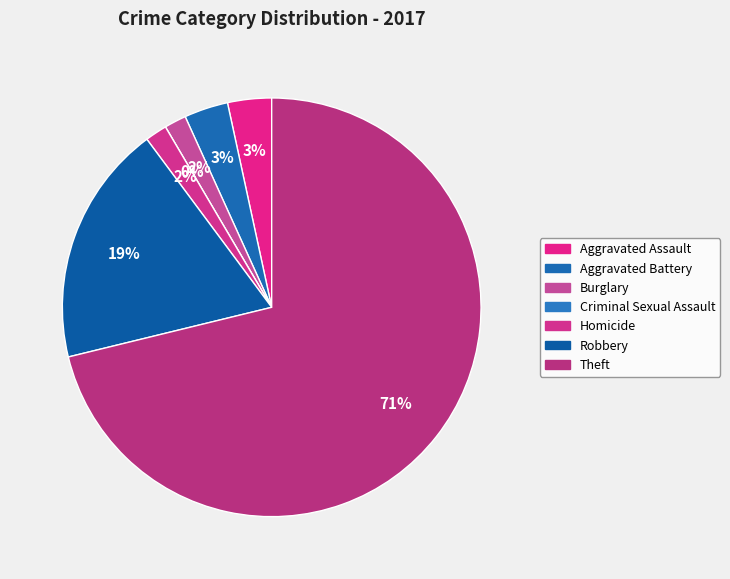

What percentage is the Robbery slice, to the nearest percent?

19%